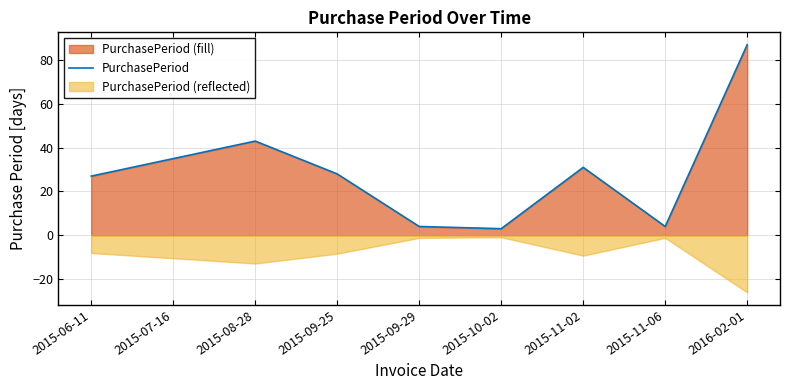

Is it true that the value at 2015-08-28 is 76?

False